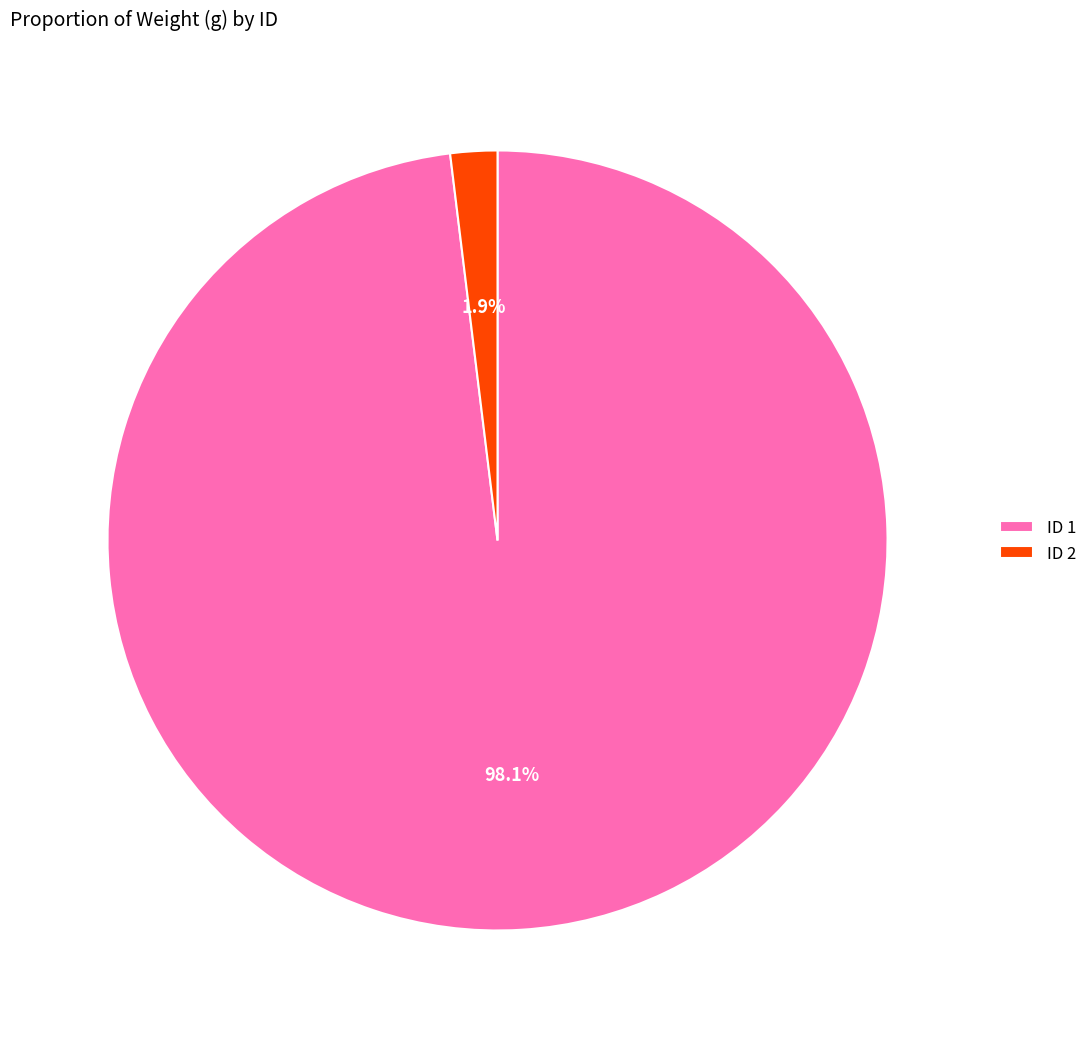

Between ID 2 and ID 1, which is larger?

ID 1